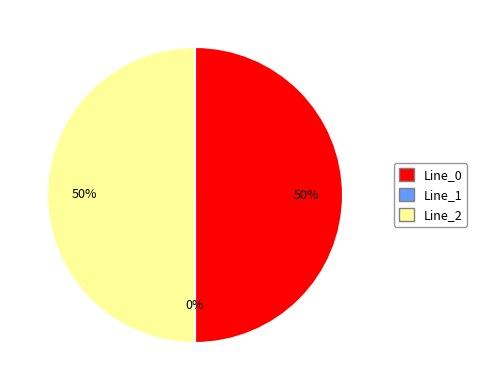

What is the largest slice in the pie chart?

Line_2